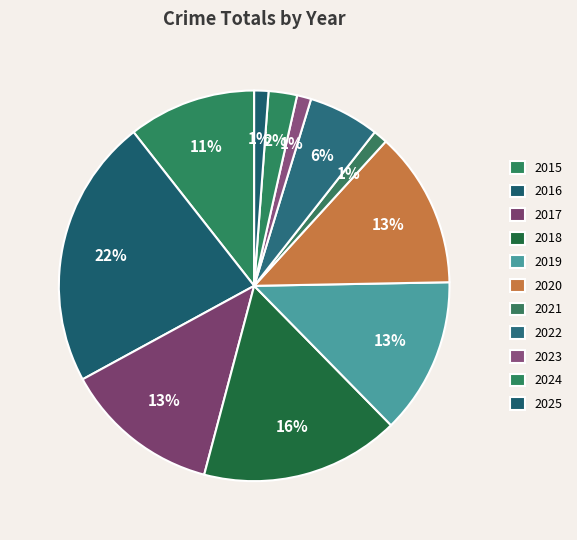

To the nearest percent, what portion does 2025 represent?

1%